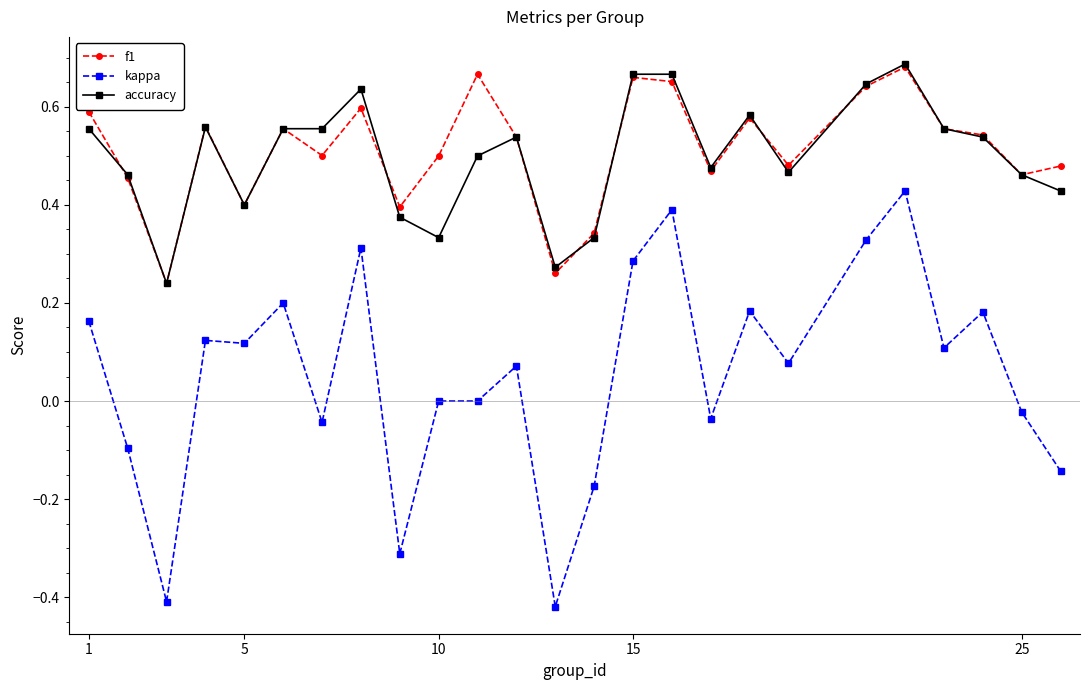

True or false: kappa and f1 intersect in this chart.

False